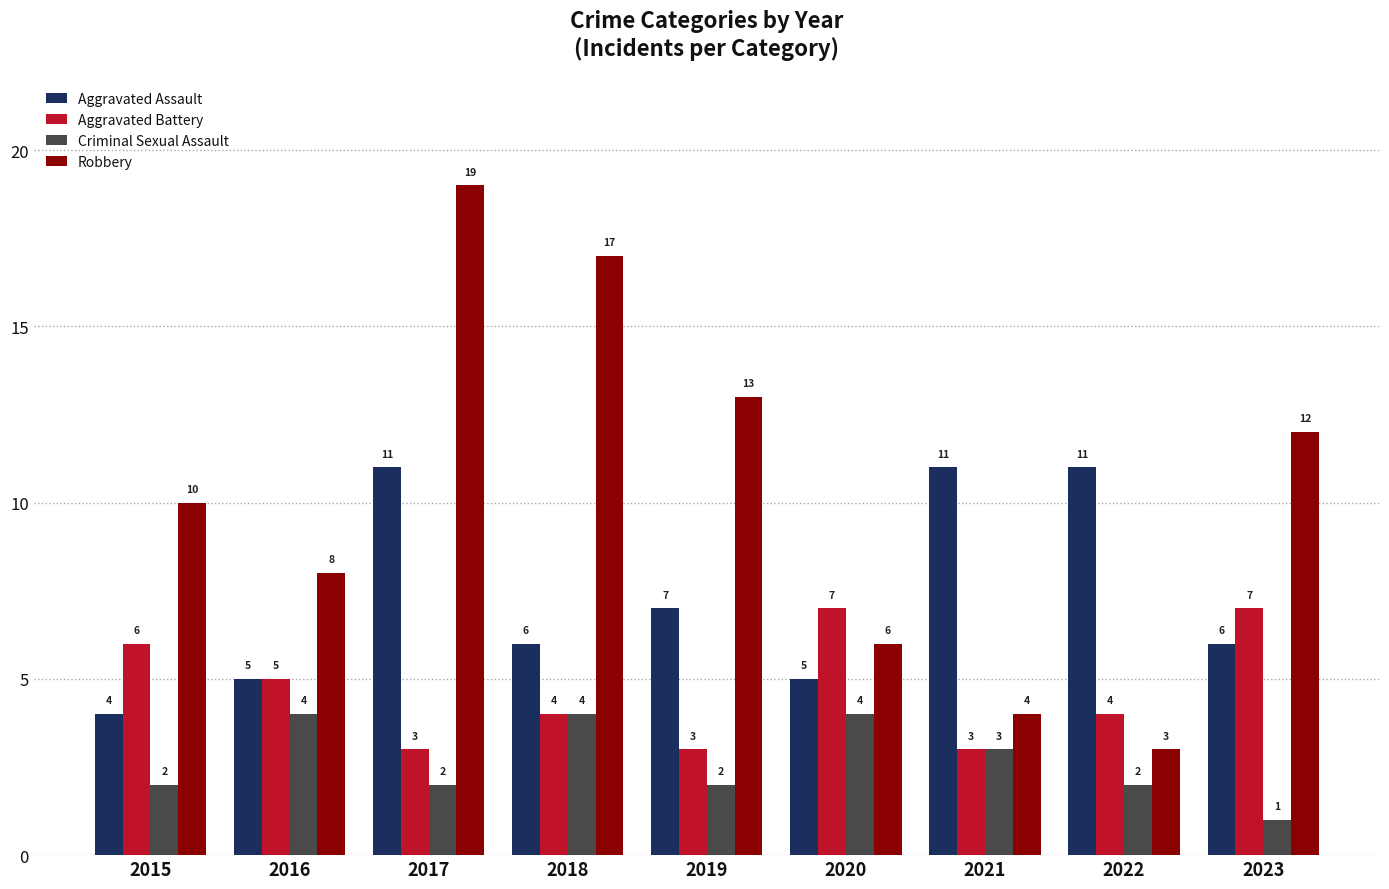

Reading left to right, extract all data points from this chart.

Aggravated Assault: 2015=4	2016=5	2017=11	2018=6	2019=7	2020=5	2021=11	2022=11	2023=6
Aggravated Battery: 2015=6	2016=5	2017=3	2018=4	2019=3	2020=7	2021=3	2022=4	2023=7
Criminal Sexual Assault: 2015=2	2016=4	2017=2	2018=4	2019=2	2020=4	2021=3	2022=2	2023=1
Robbery: 2015=10	2016=8	2017=19	2018=17	2019=13	2020=6	2021=4	2022=3	2023=12